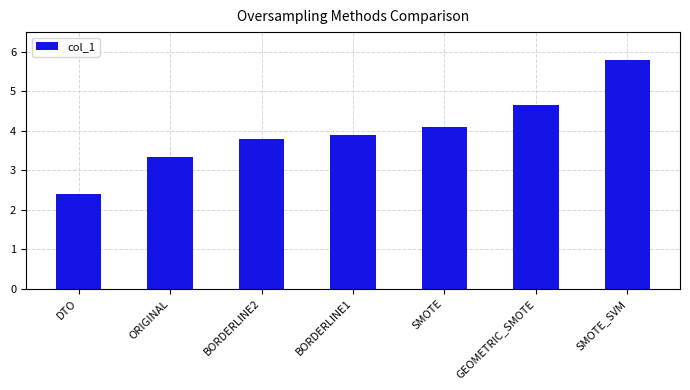

At which label does the data first exceed 3?

ORIGINAL